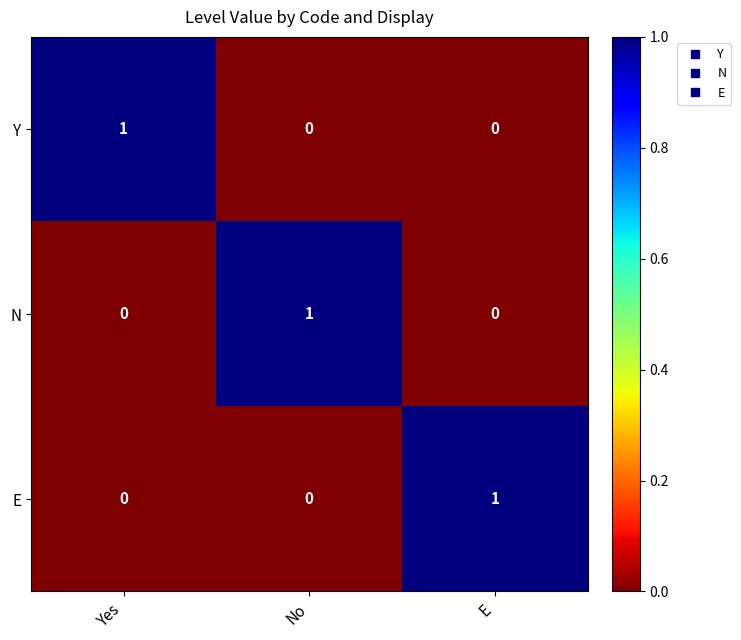

The Y series shows 1 at Yes. True or false?

True